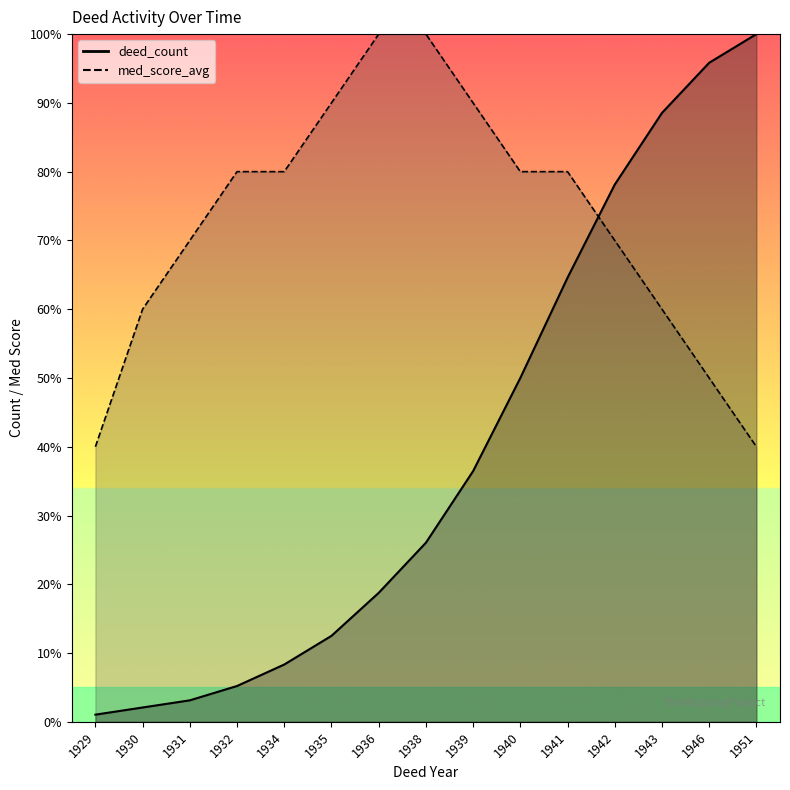

How many categories are shown in the chart?

15